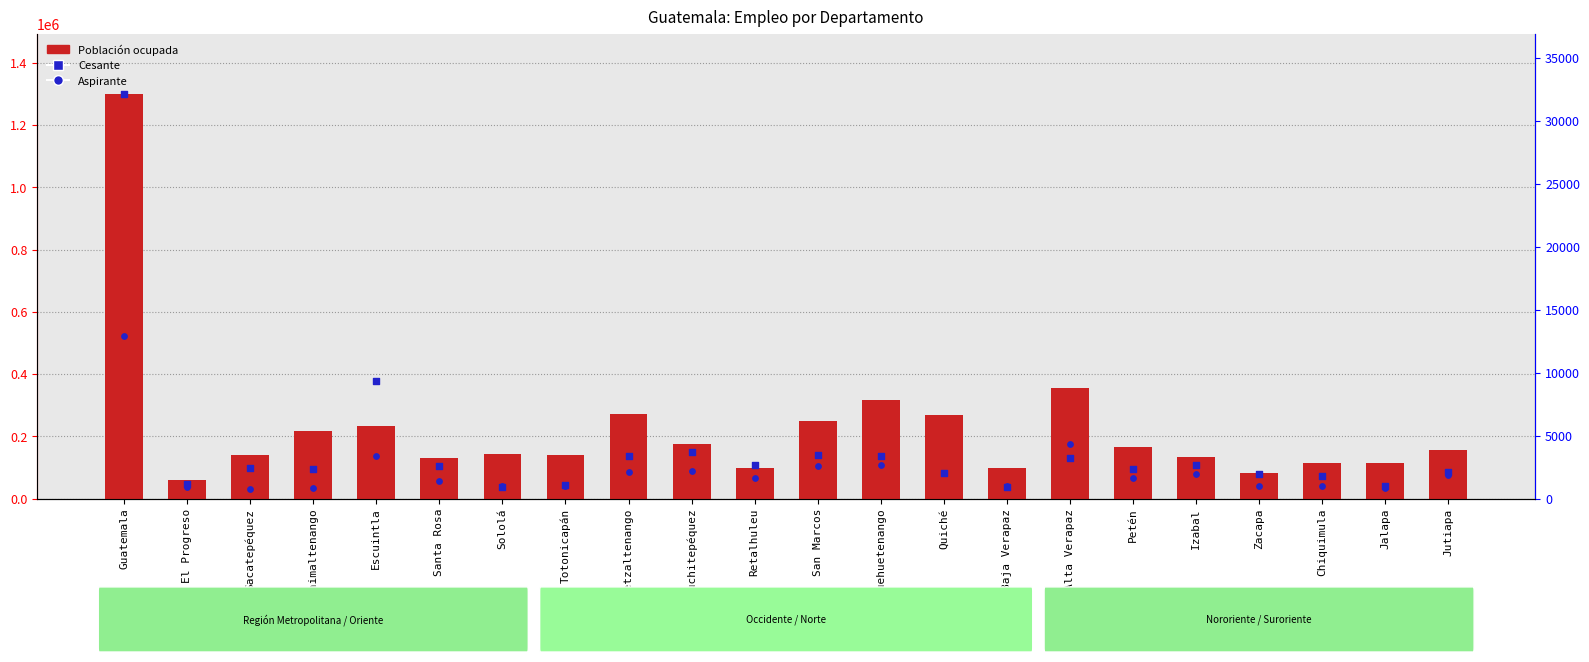

Which series has the largest total across all categories?

Población ocupada